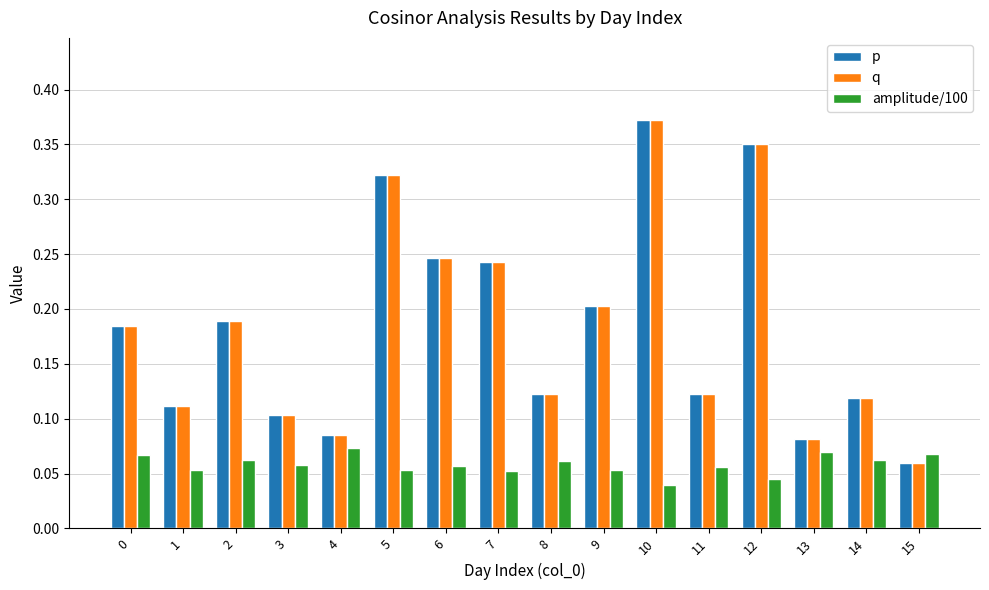

What is the sum of the q values at 7 and 6?

0.5